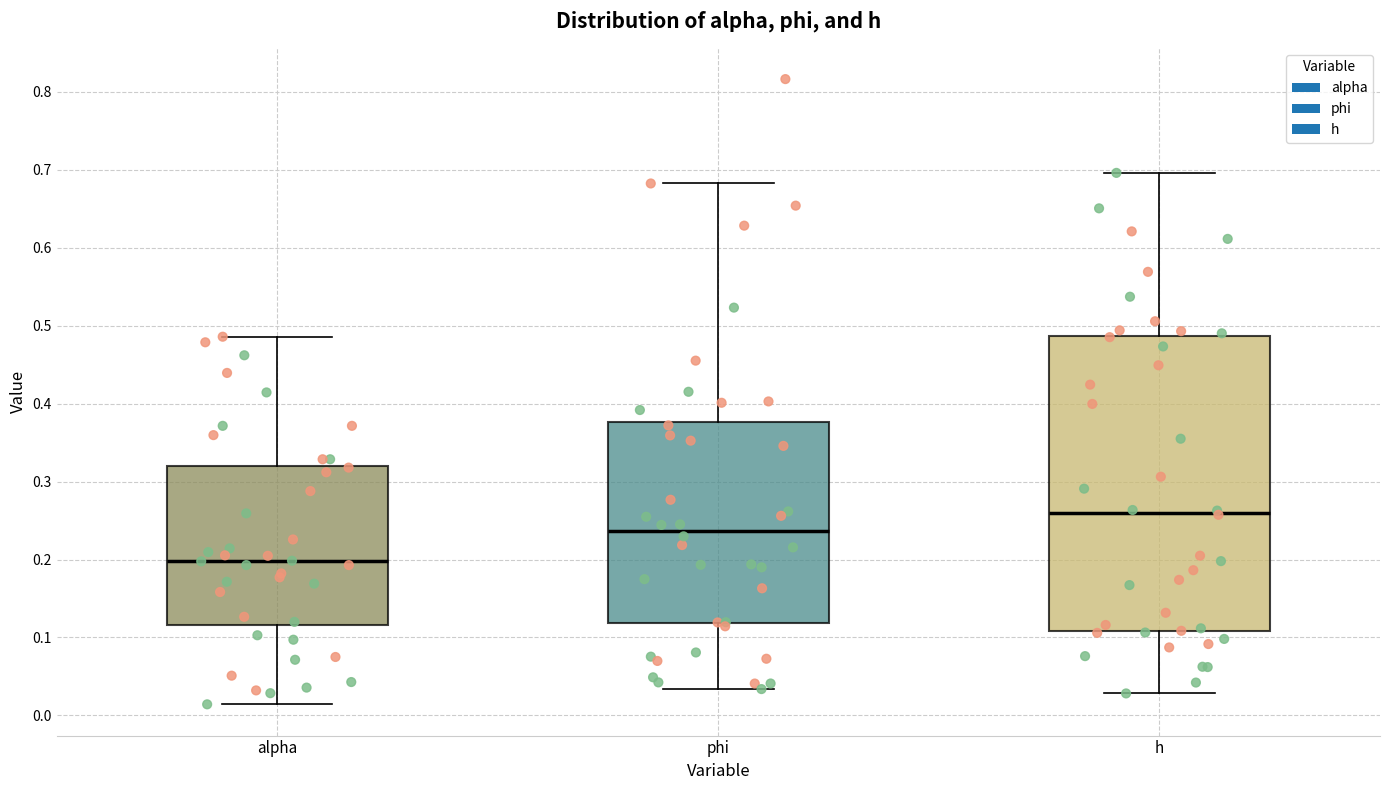

Reading left to right, transcribe this box plot: for each box, give where its median line is, the range the box spans, and where its two whiskers end, as read against the y-axis. The values are not printed on the chart, so give them approximately, as read against the axis.

alpha: median 0.20, box 0.12 to 0.32, whiskers 0.01 to 0.49
phi: median 0.24, box 0.12 to 0.38, whiskers 0.03 to 0.68
h: median 0.26, box 0.11 to 0.49, whiskers 0.03 to 0.70